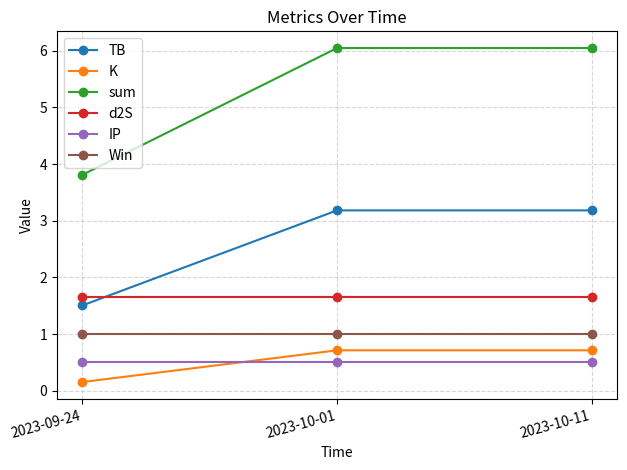

Read the IP value at 2023-09-24.

0.5